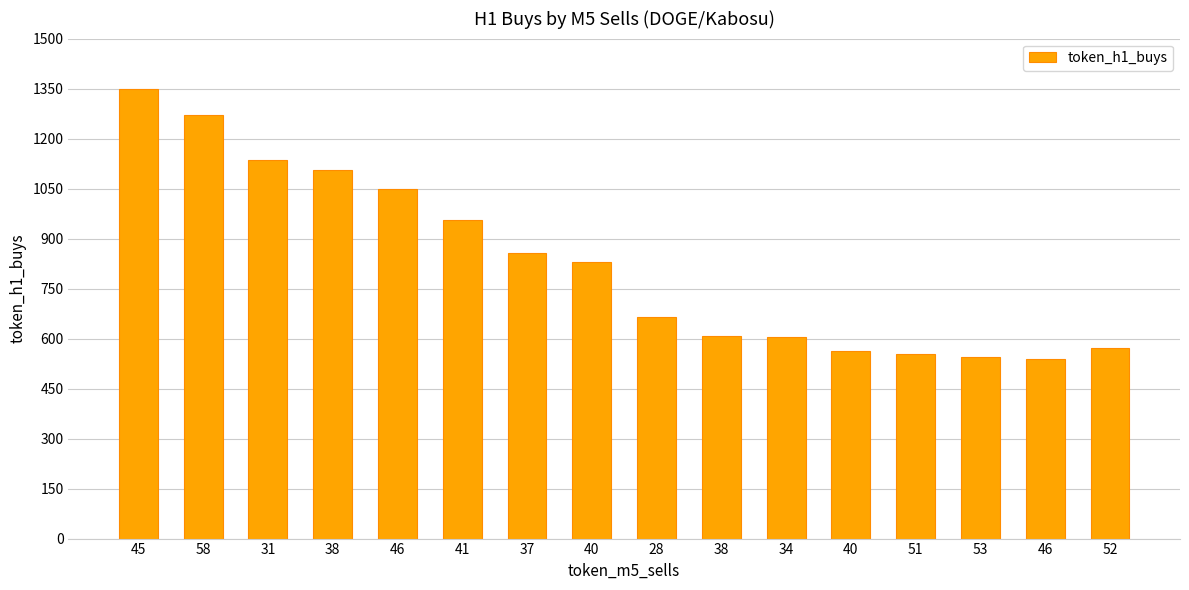

The chart shows a value of 538 at 46. True or false?

True